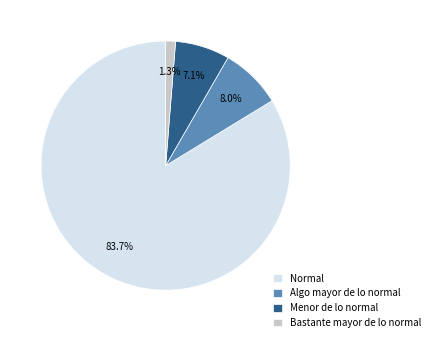

Is Normal the majority of the pie?

Yes